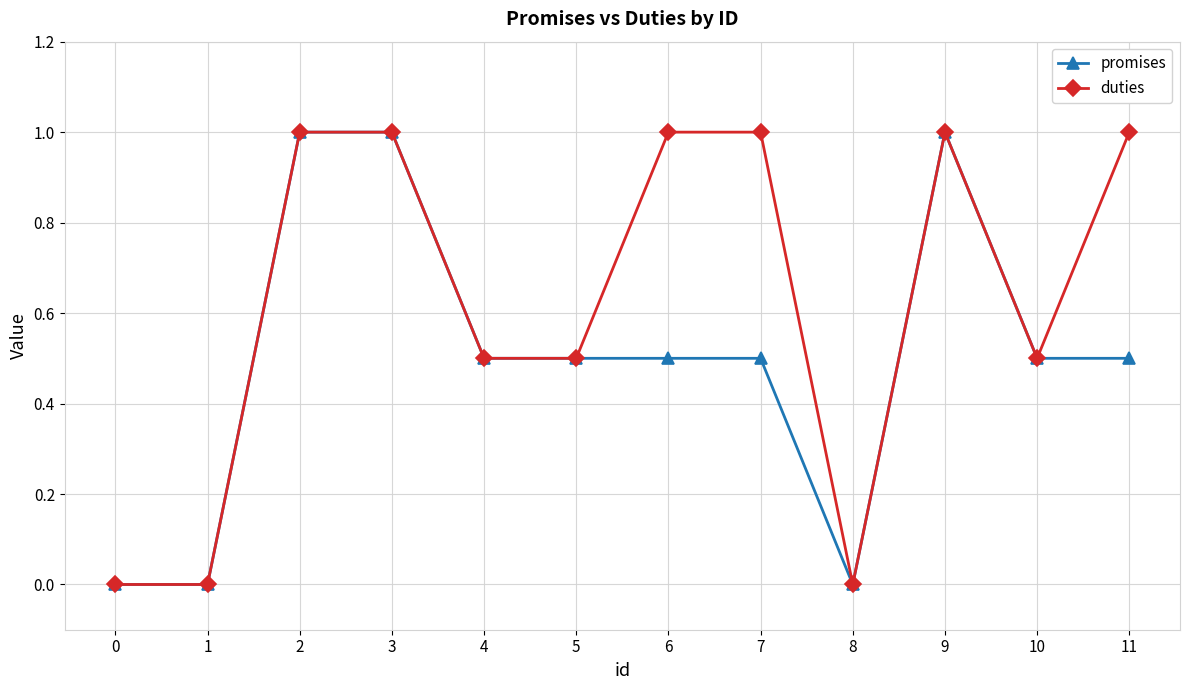

What is the maximum value for duties?

1.0